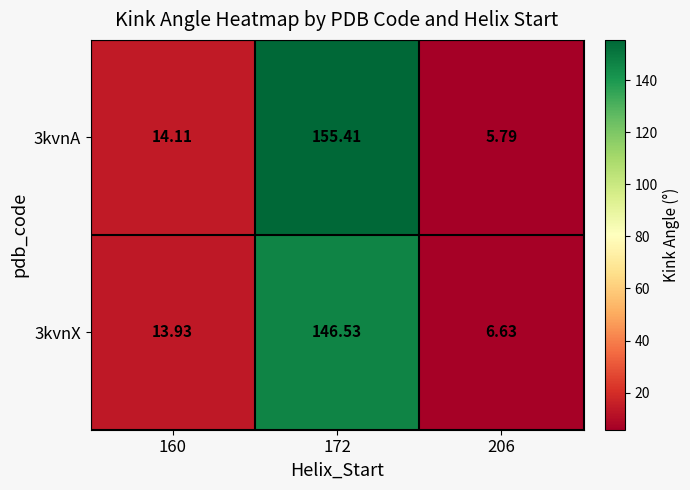

Rank the series by their maximum value, from highest to lowest.

3kvnA, 3kvnX